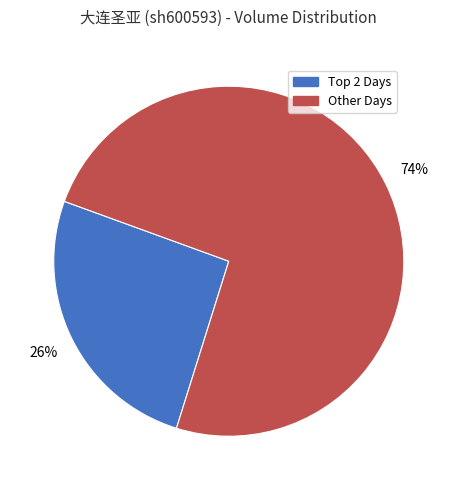

How many segments does this pie chart have?

2